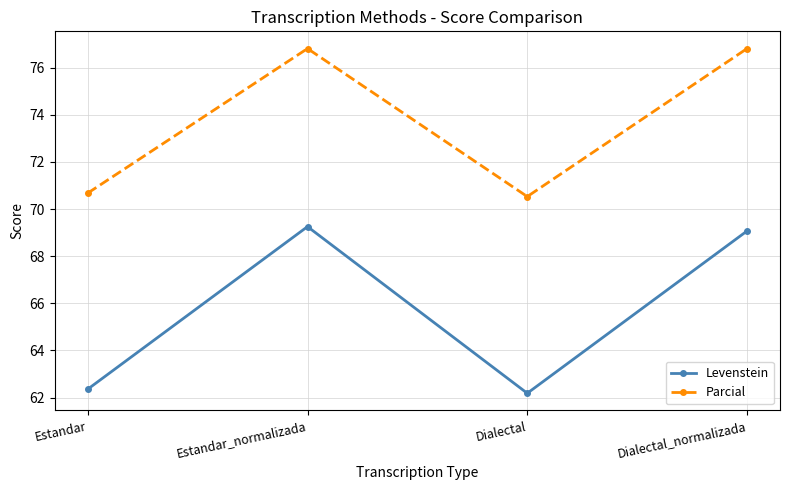

What is the sum of all Levenstein values?

262.9